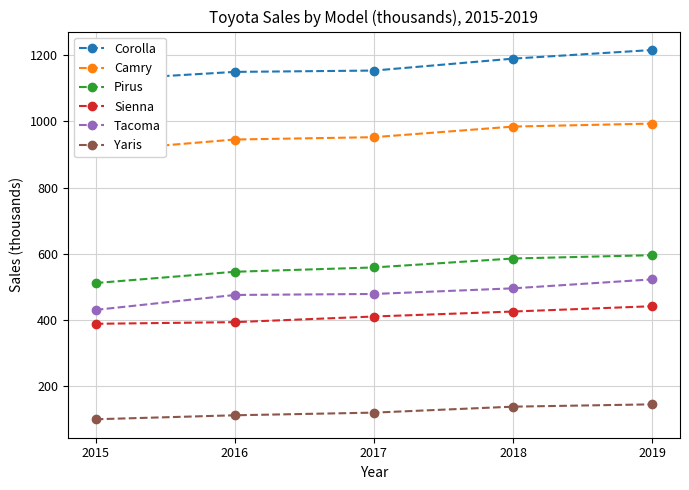

At how many categories does at least one series exceed 1006?

5